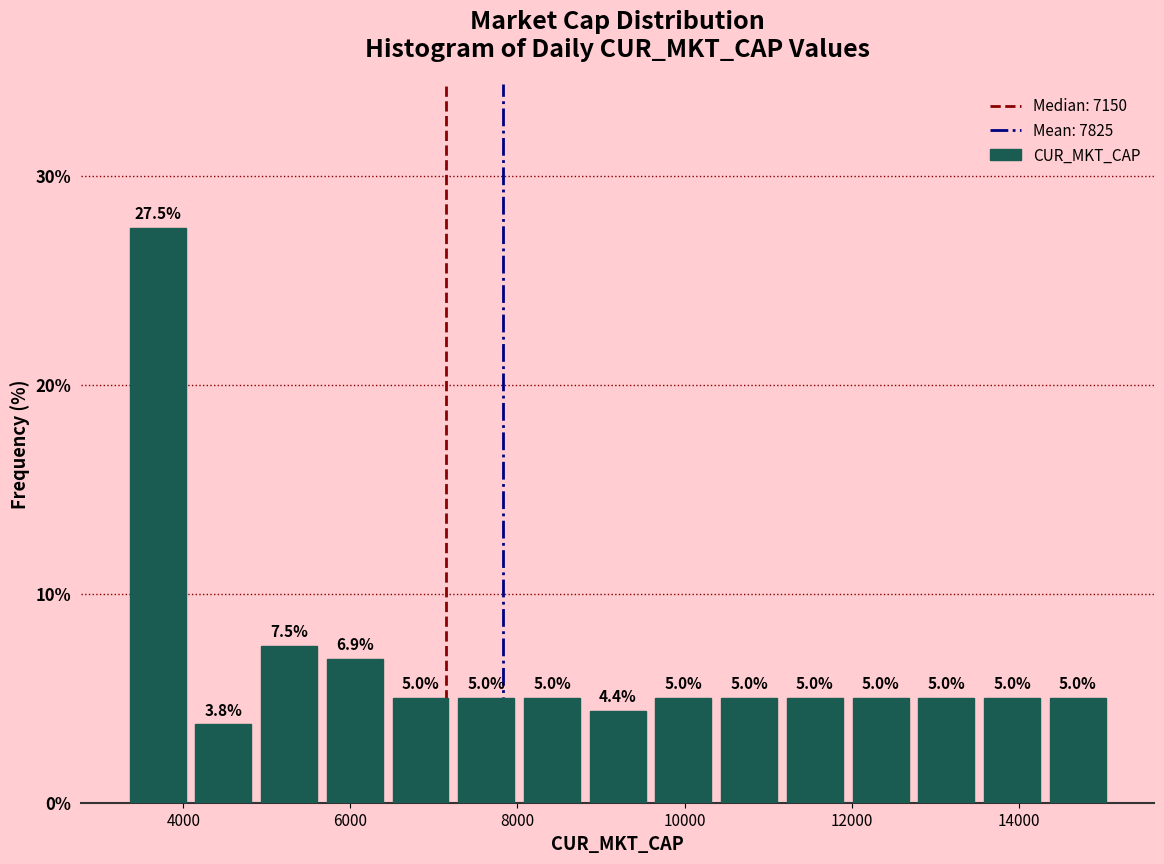

Read against the x-axis, roughly where is the centre of the tallest bar?

3600